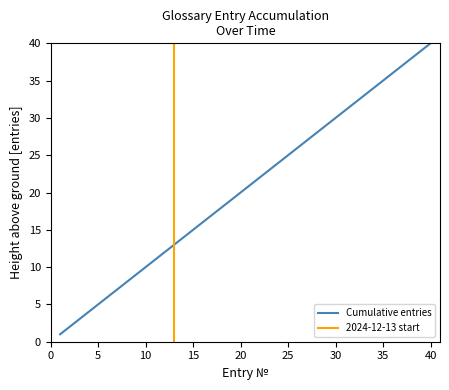

Does the chart display data point markers on the line(s)?

No